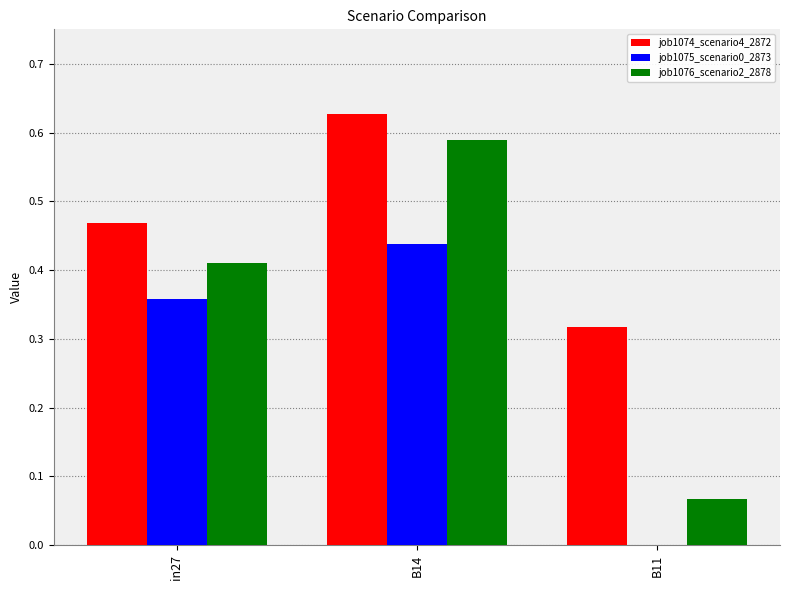

Which series changed the most between in27 and B11?

job1075_scenario0_2873